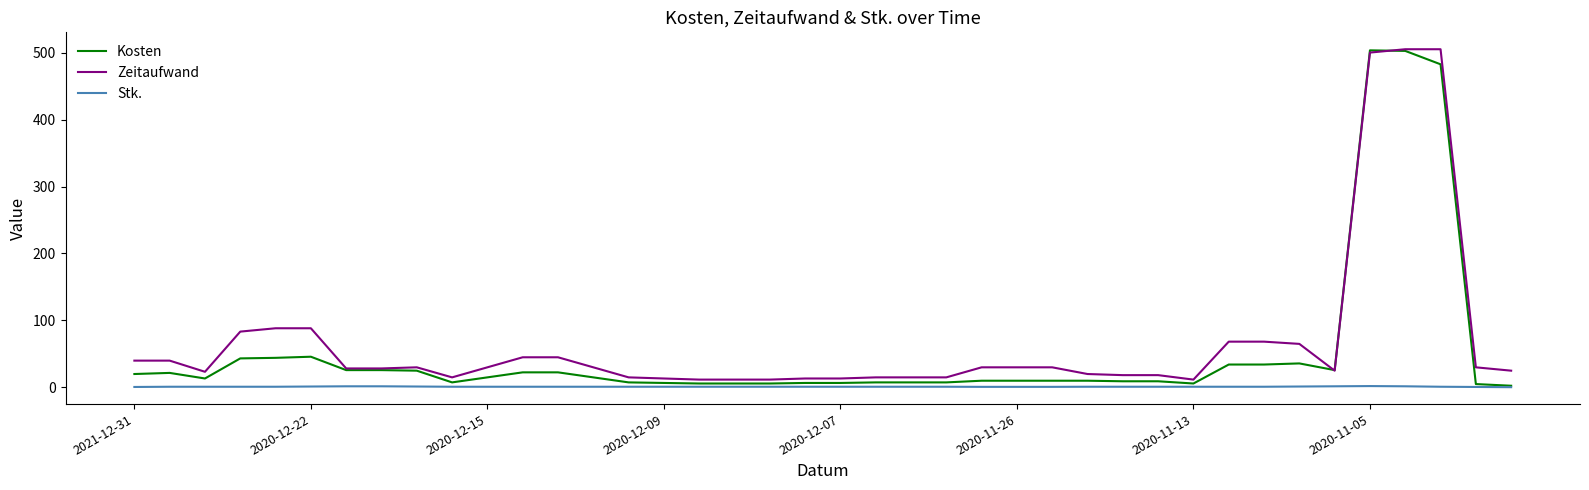

What is the maximum value shown in the chart?

505.0